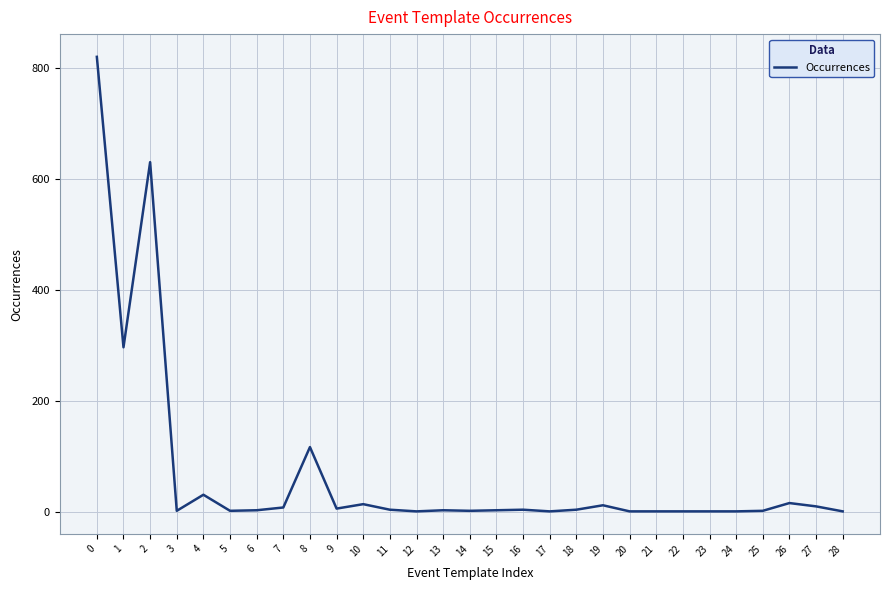

How many lines are shown in the chart?

1